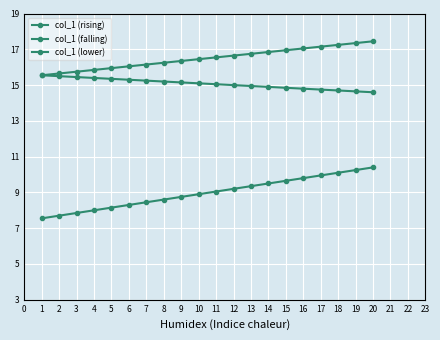

How many distinct data groups are displayed?

3